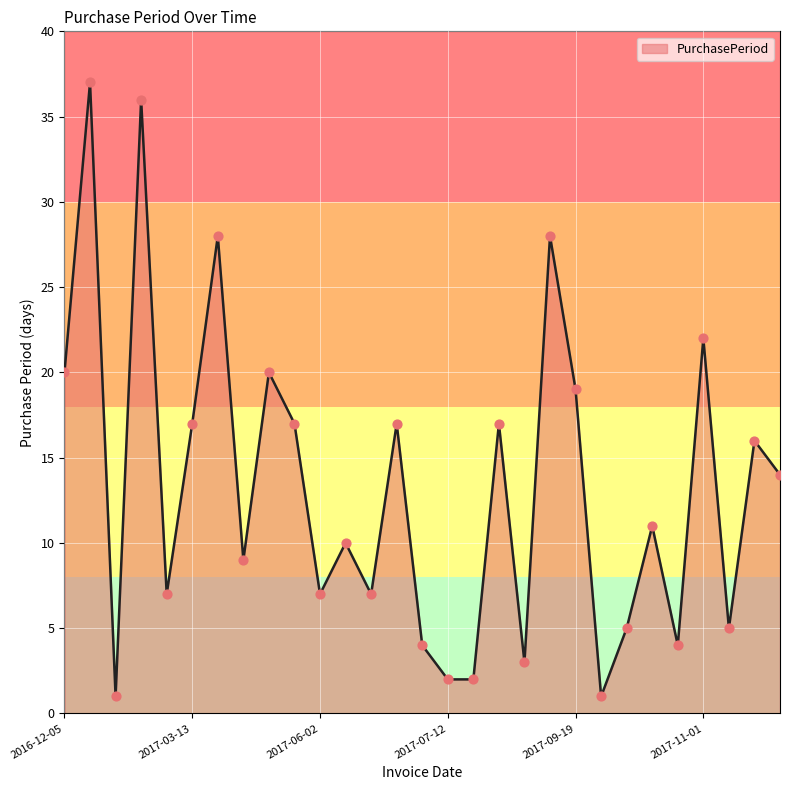

What is the difference between the maximum and minimum values?

36